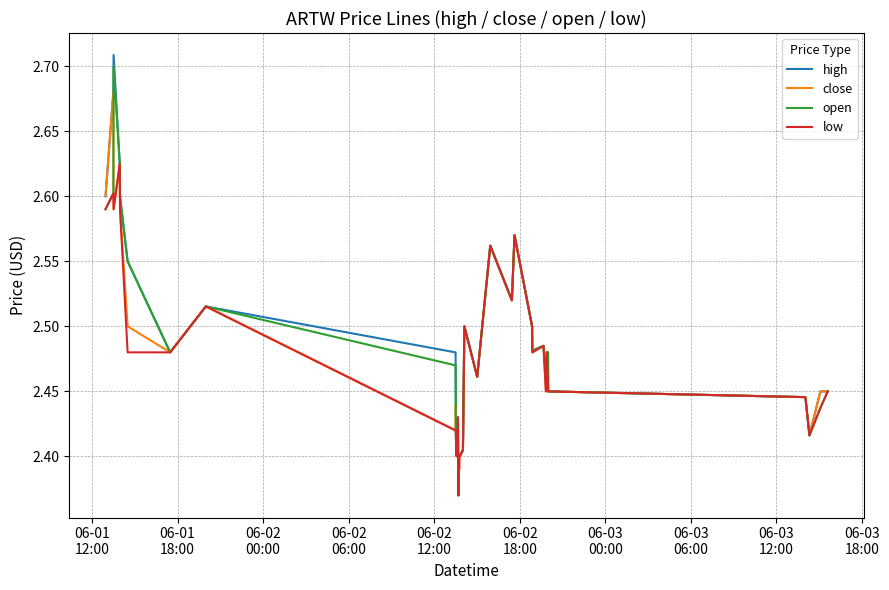

Which series has the widest spread of values?

open